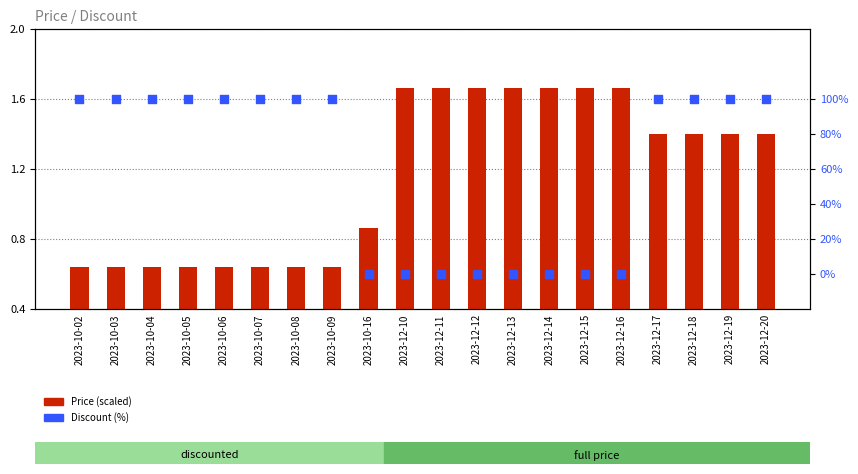

At which category is the sum across all series the highest?

2023-12-17